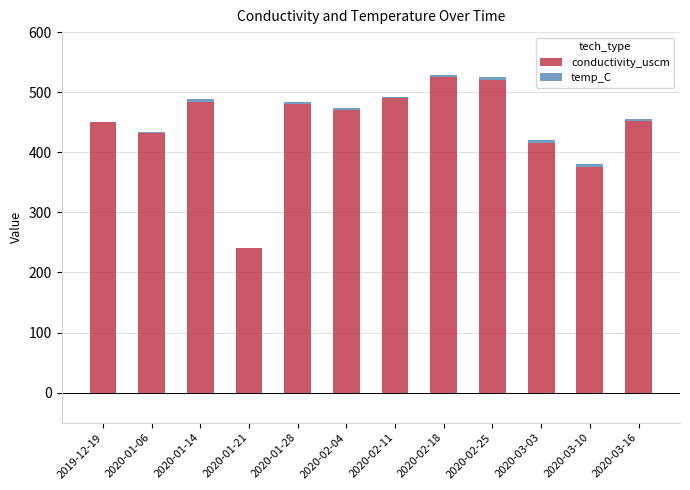

What is the difference between the conductivity_uscm values at 2020-02-18 and 2019-12-19?

75.2